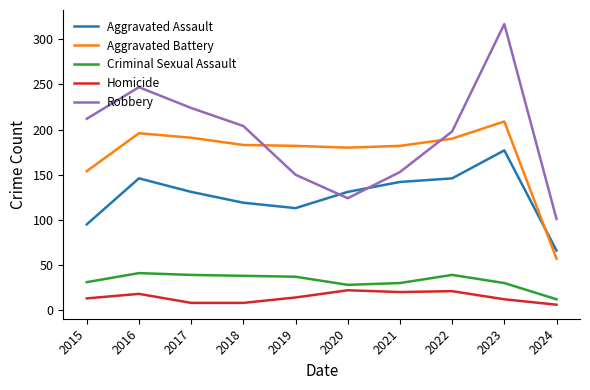

What is the difference between the Robbery values at 2016 and 2019?

97